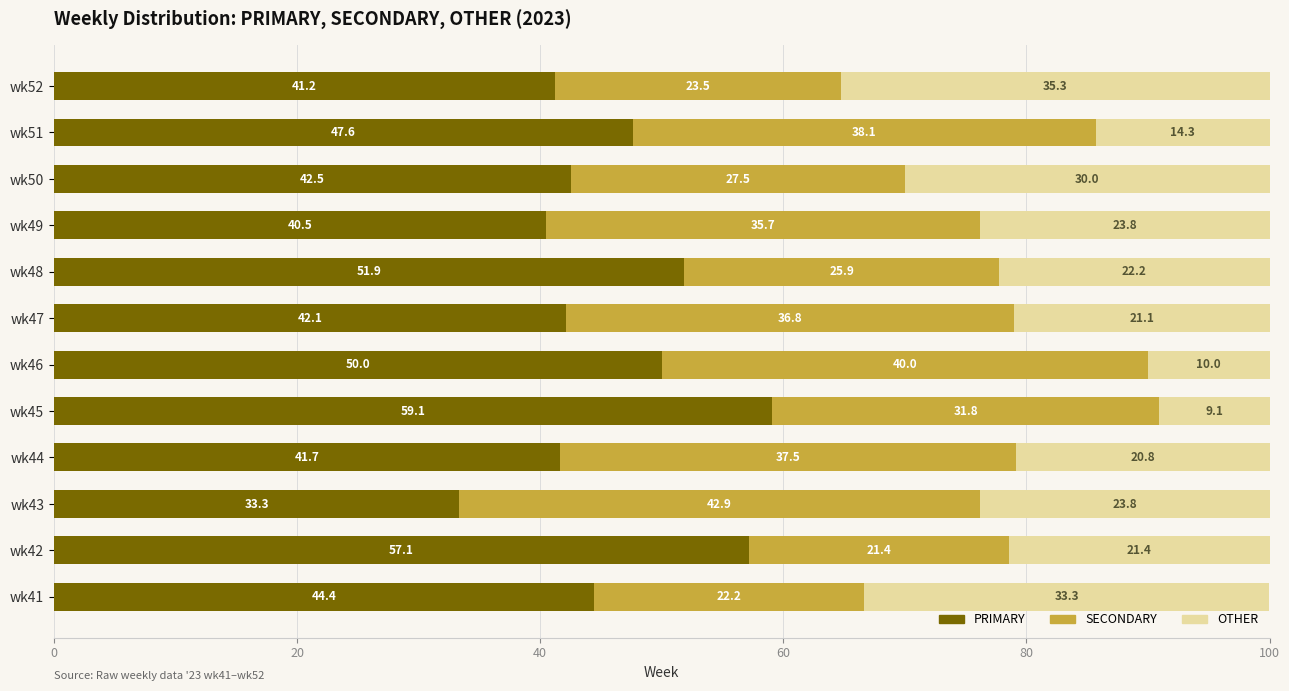

What are all the series names shown in the legend?

PRIMARY, SECONDARY, OTHER